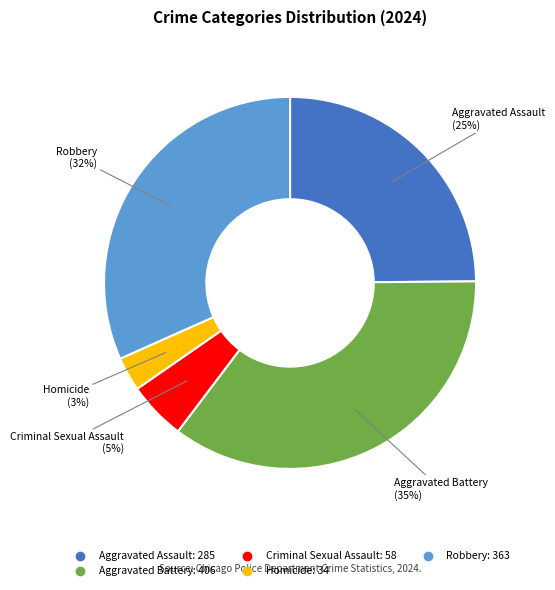

Do Aggravated Battery and Robbery together represent more than half of the pie?

Yes